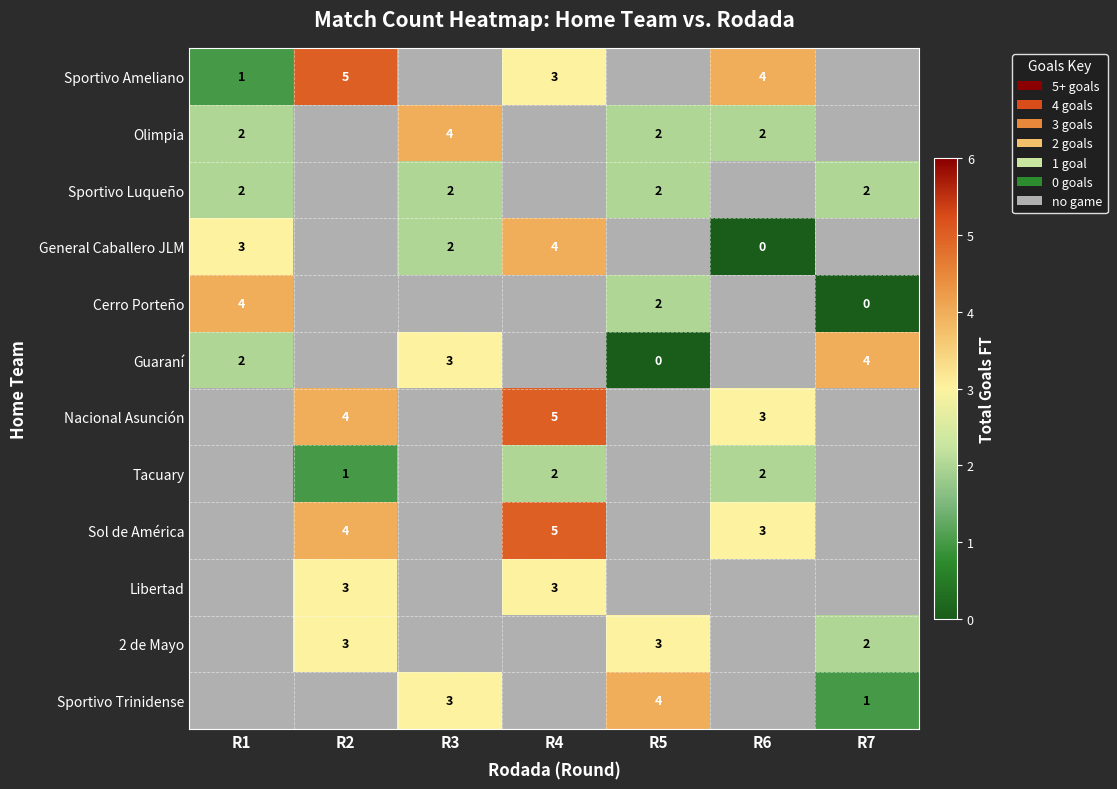

How many values in the Sol de América series are below 5?

2